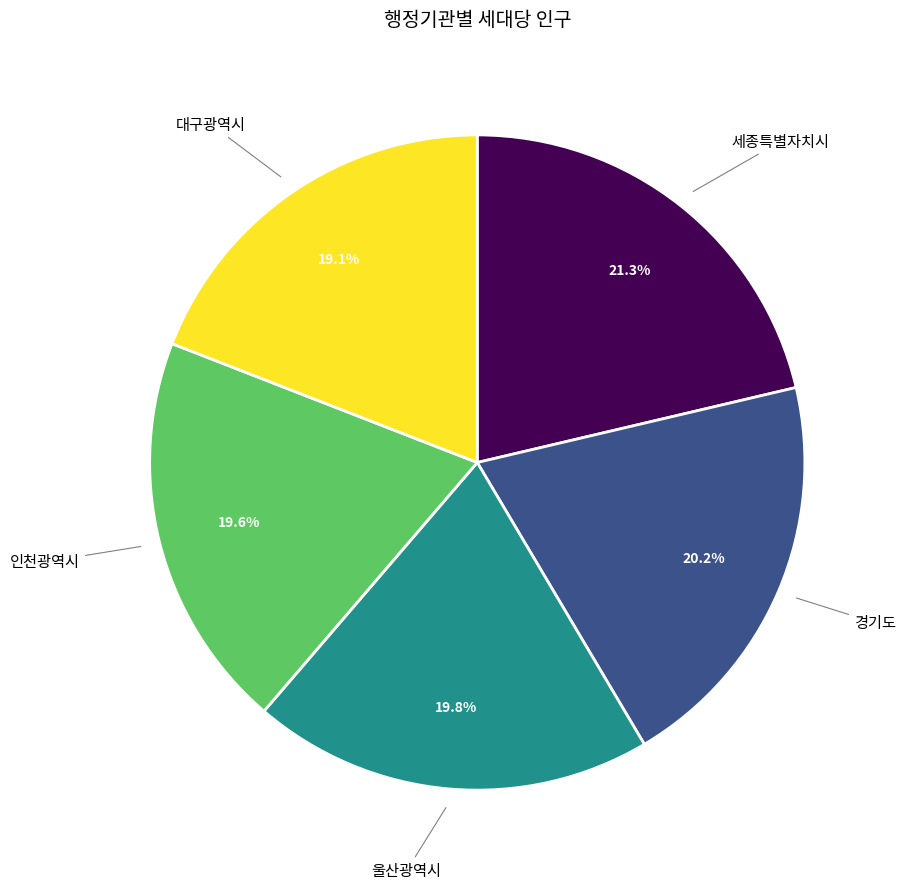

Is there a majority slice in this chart?

No